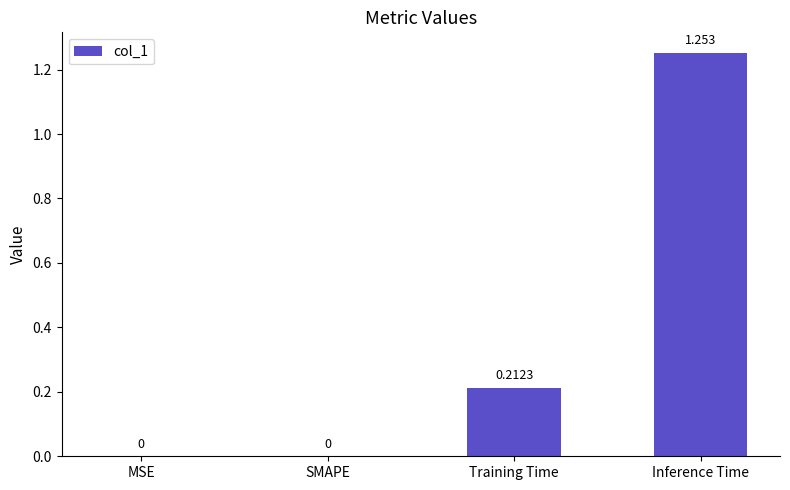

What is the sum of the values at Training Time and Inference Time?

1.5